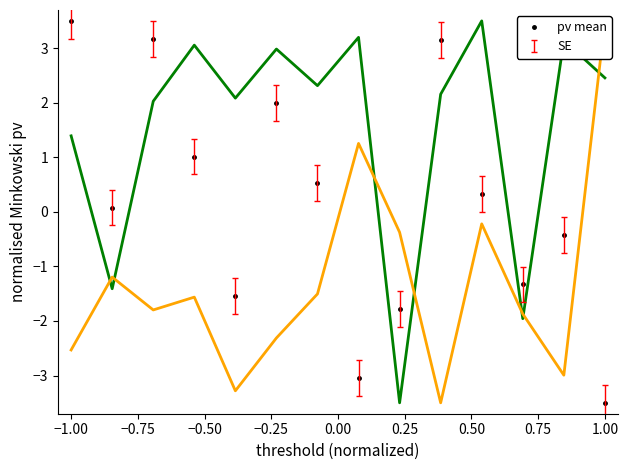

How many series are shown in this chart?

3